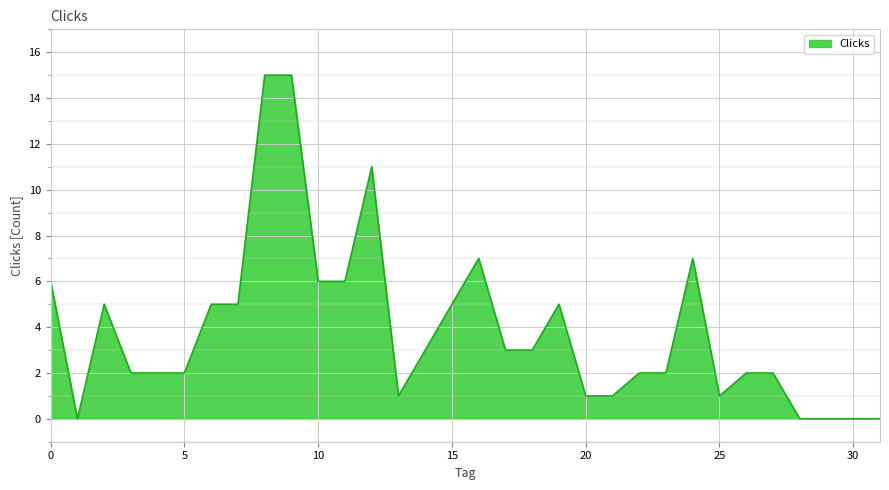

What is the difference between the maximum and minimum values?

15